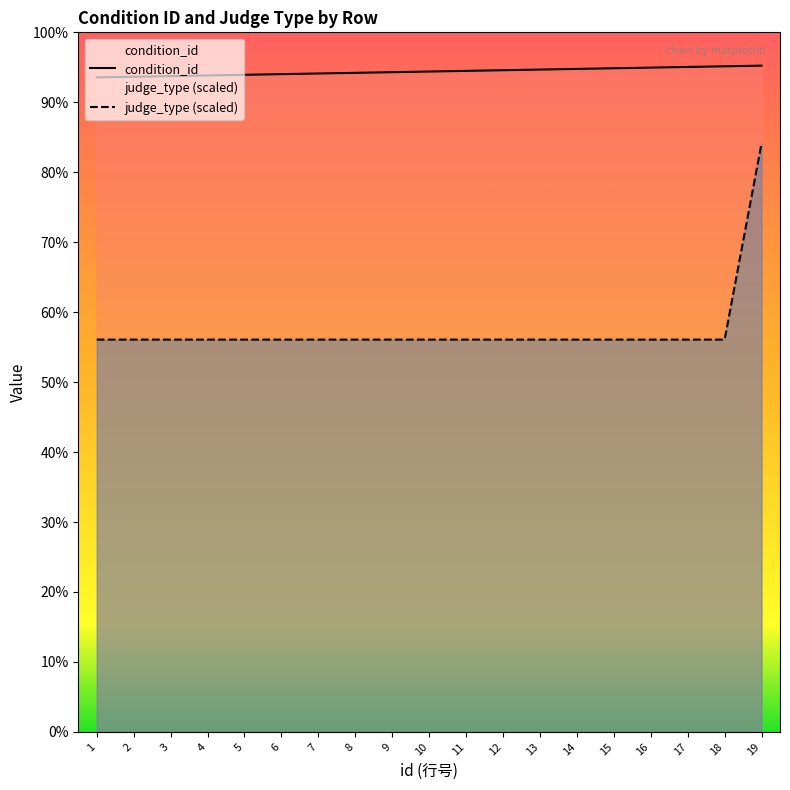

What is the difference between the highest and lowest values at 6?

406